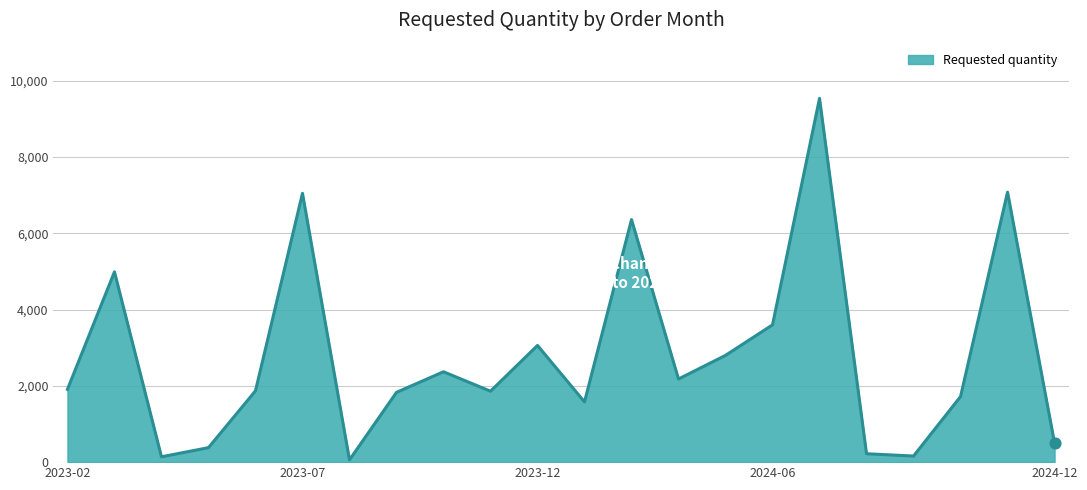

What is the difference between the maximum and minimum values?

9480